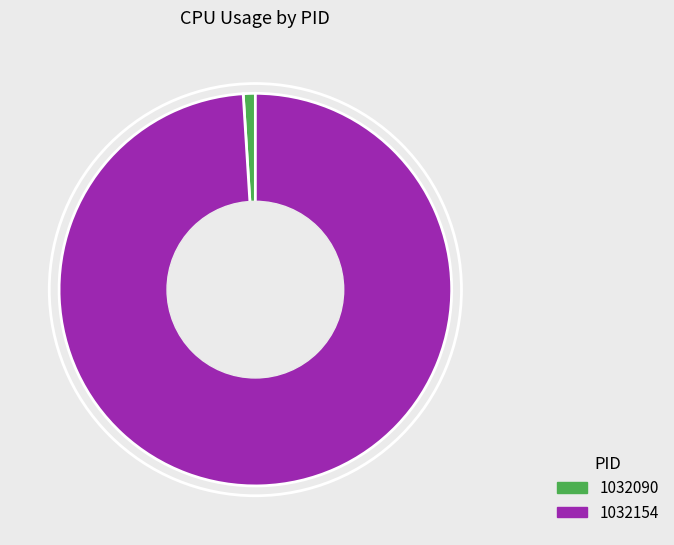

What is the smallest slice in the pie chart?

1032090